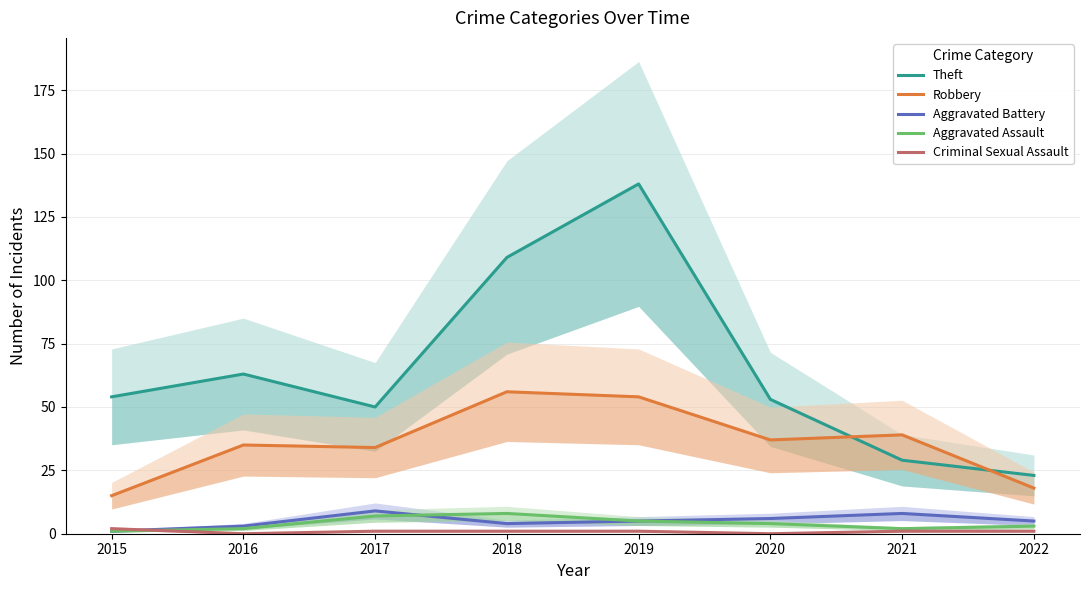

True or false: Aggravated Assault and Theft cross at least once.

False